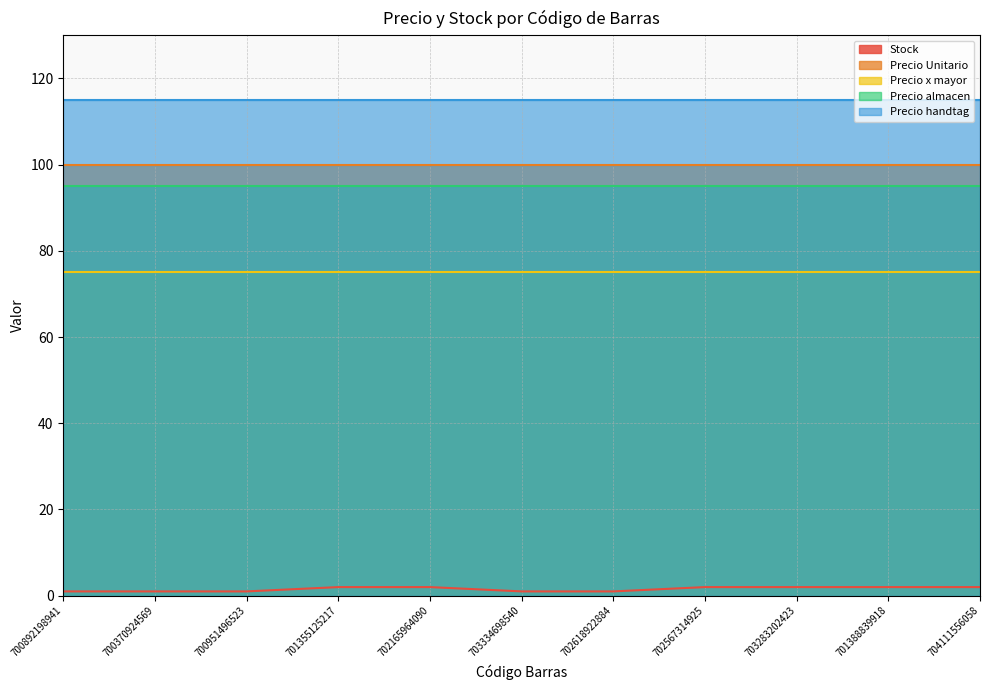

Which category has the highest value in the Precio almacen series?

700892198941